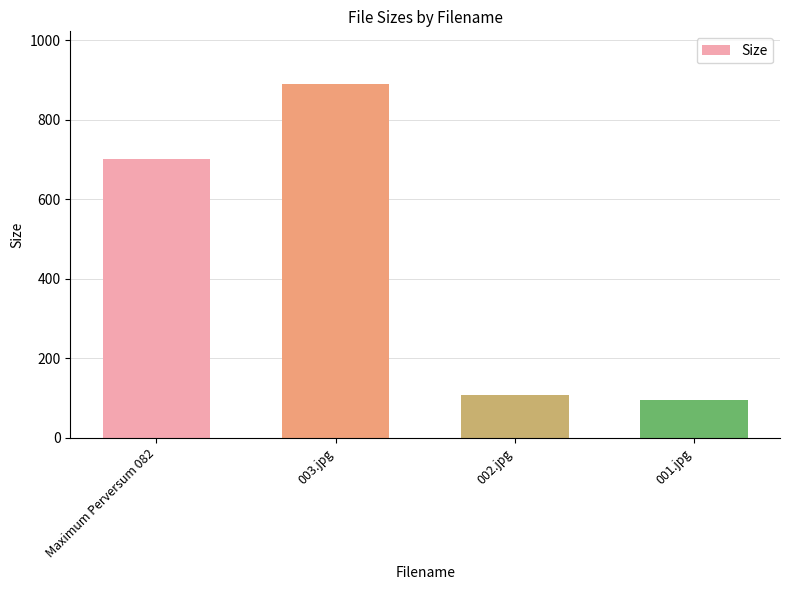

Reading right to left, list all the values displayed in this chart.

96.2	106.8	889.4	702.9